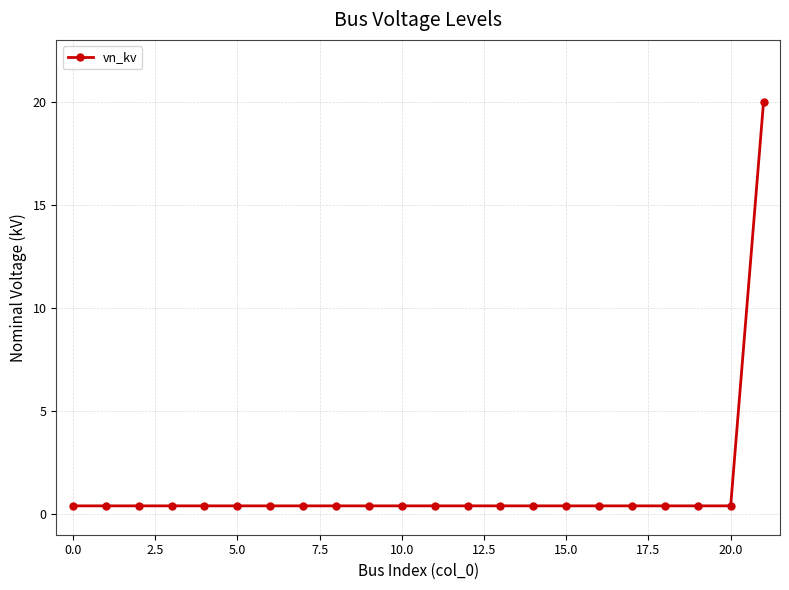

Does the chart have visible grid lines?

Yes